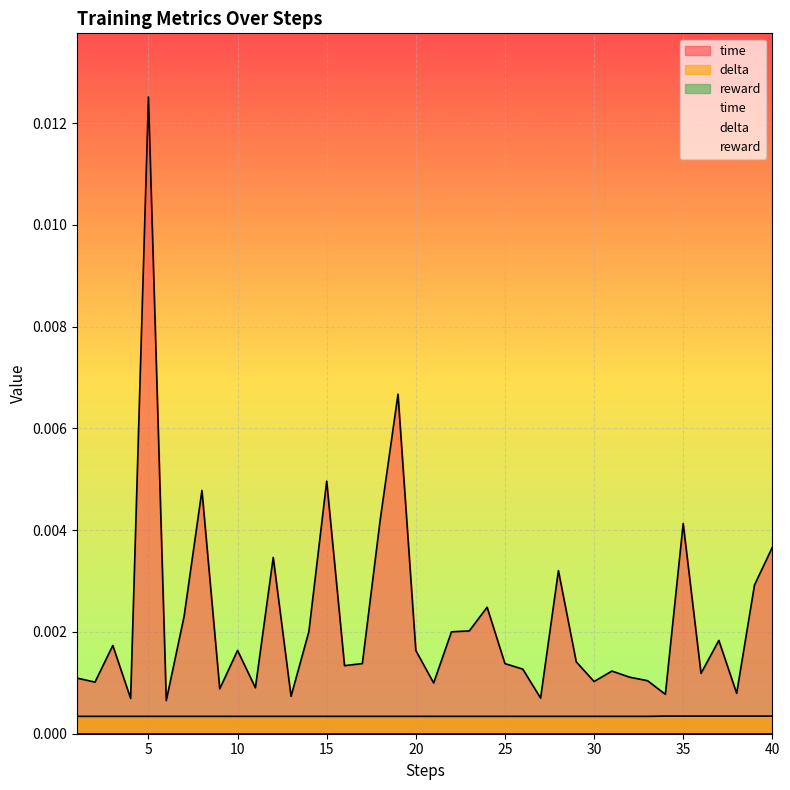

Which series has the largest range (max minus min)?

time